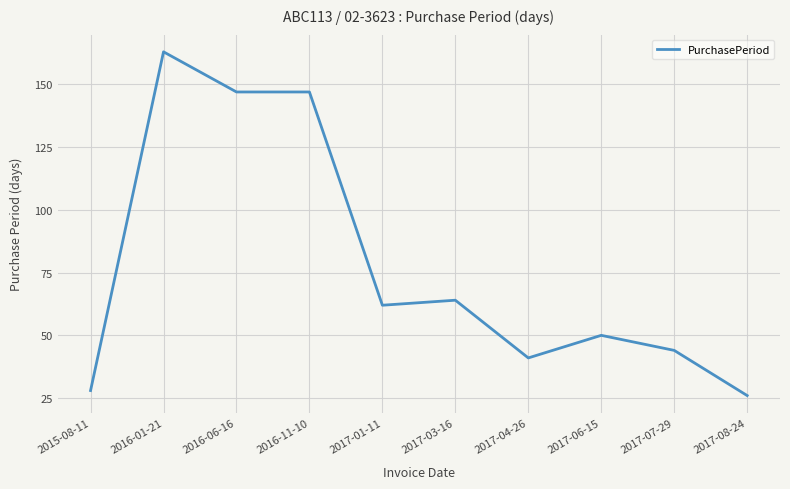

What is the ratio of the value at 2017-01-11 to the value at 2016-01-21?

0.4